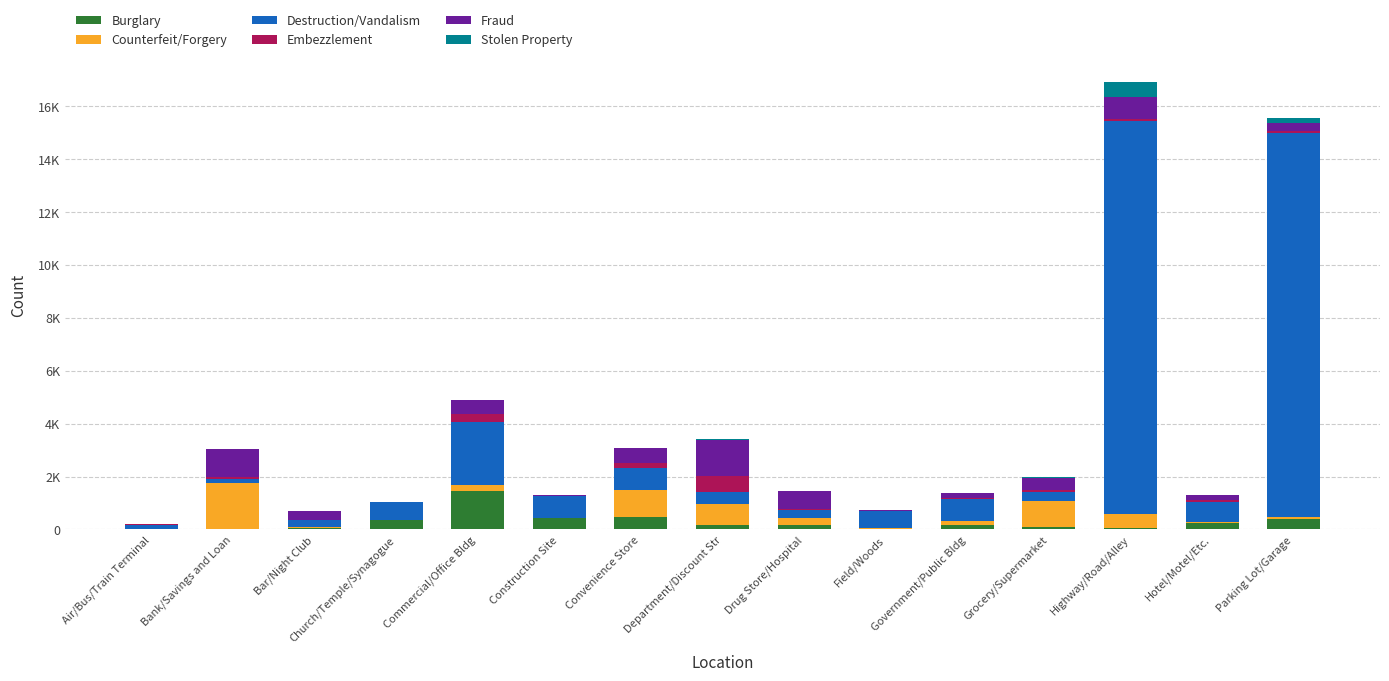

Does the chart contain stacked bars?

Yes